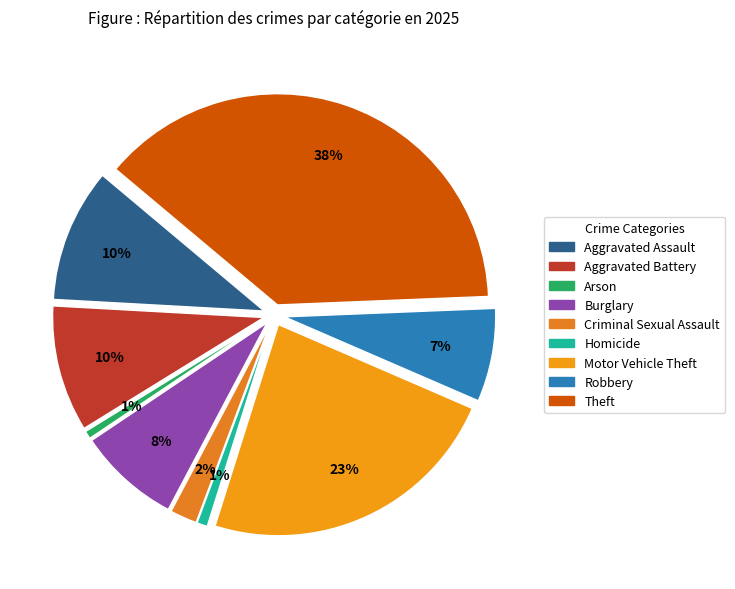

True or false: Motor Vehicle Theft accounts for 23% of the total.

True